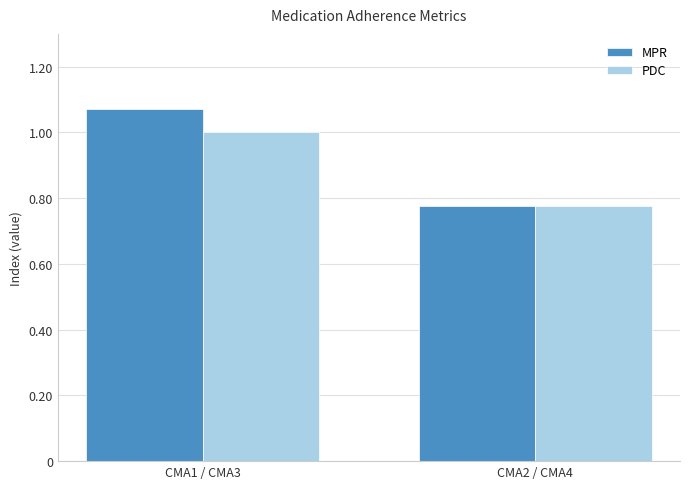

Is it true that PDC equals 1.4 at CMA1 / CMA3?

False